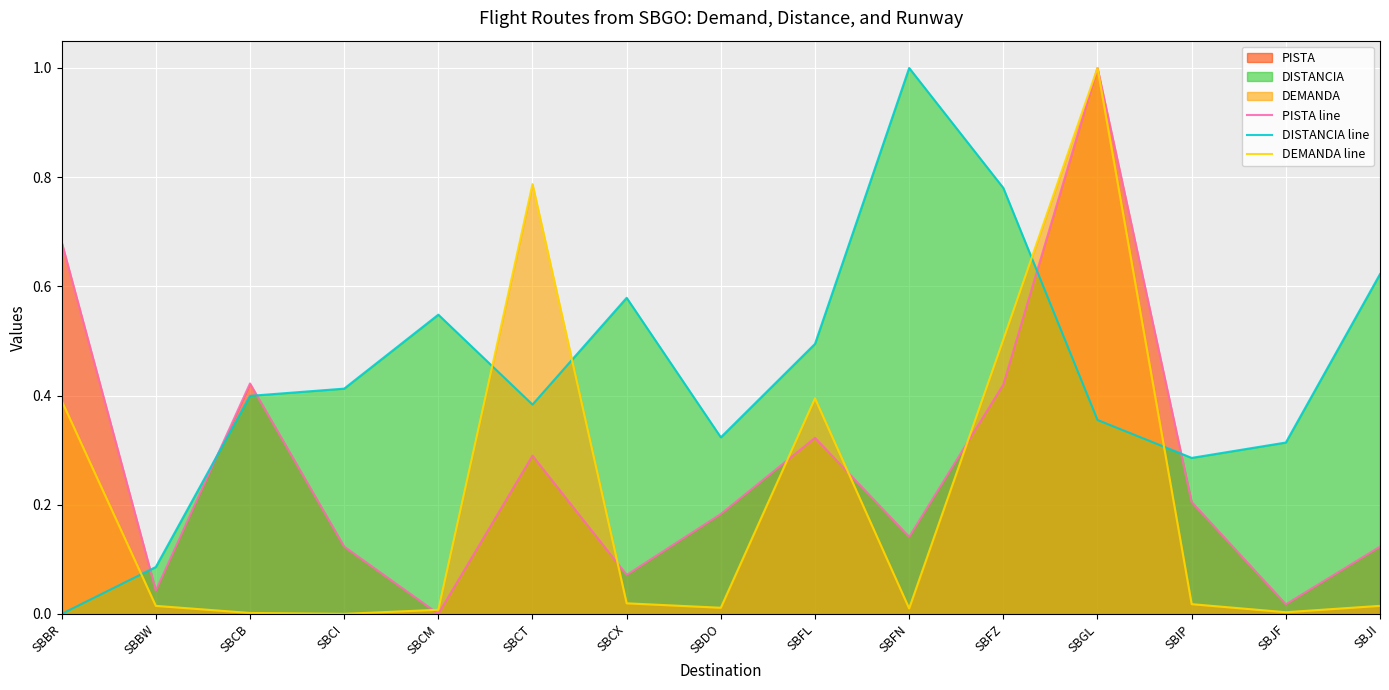

Which label corresponds to the largest value in the chart?

SBGL